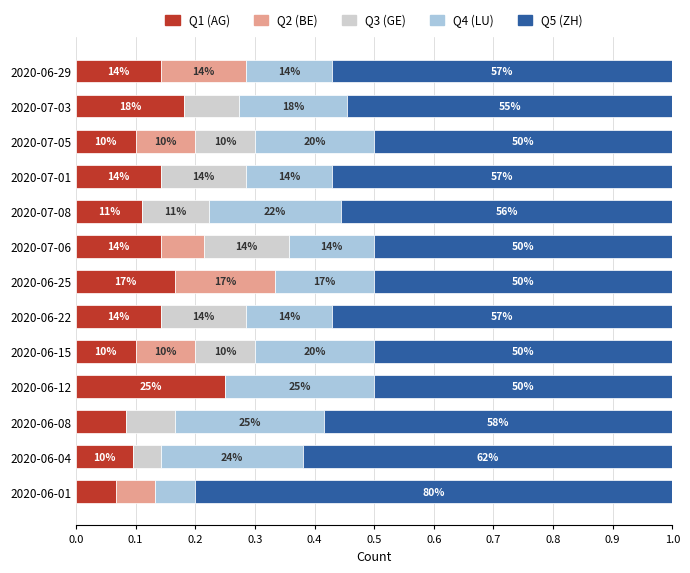

What are all the series names shown in the legend?

Q1 (AG), Q2 (BE), Q3 (GE), Q4 (LU), Q5 (ZH)